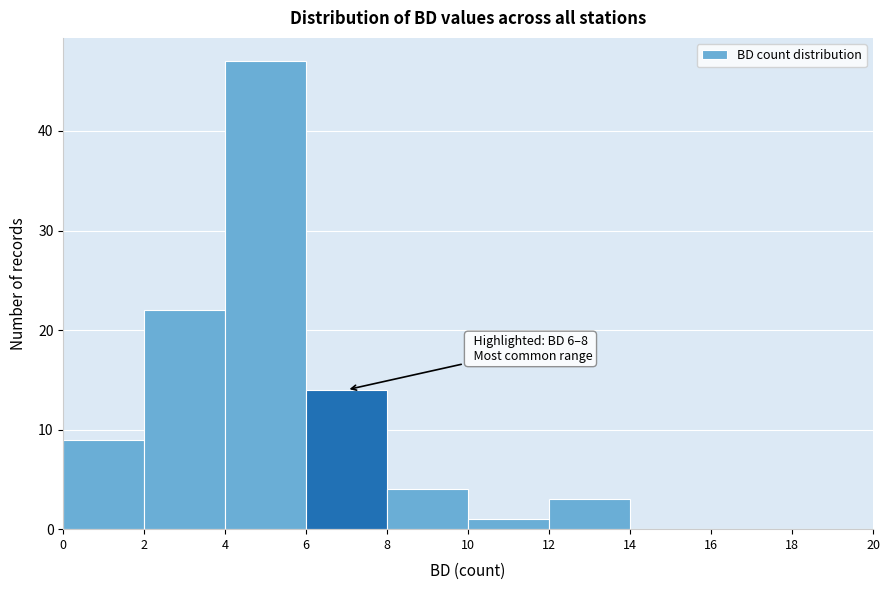

Which range on the x-axis has the tallest bar?

4 to 6